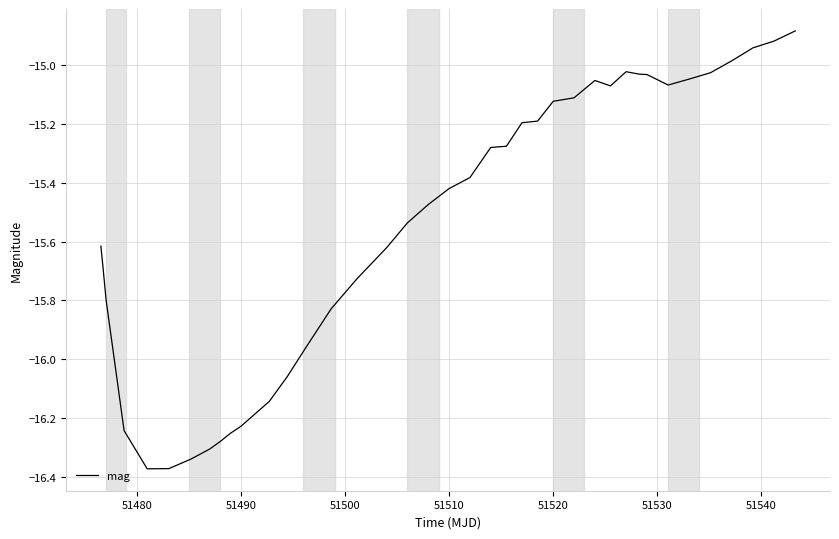

What is the difference between the maximum and minimum values?

1.5